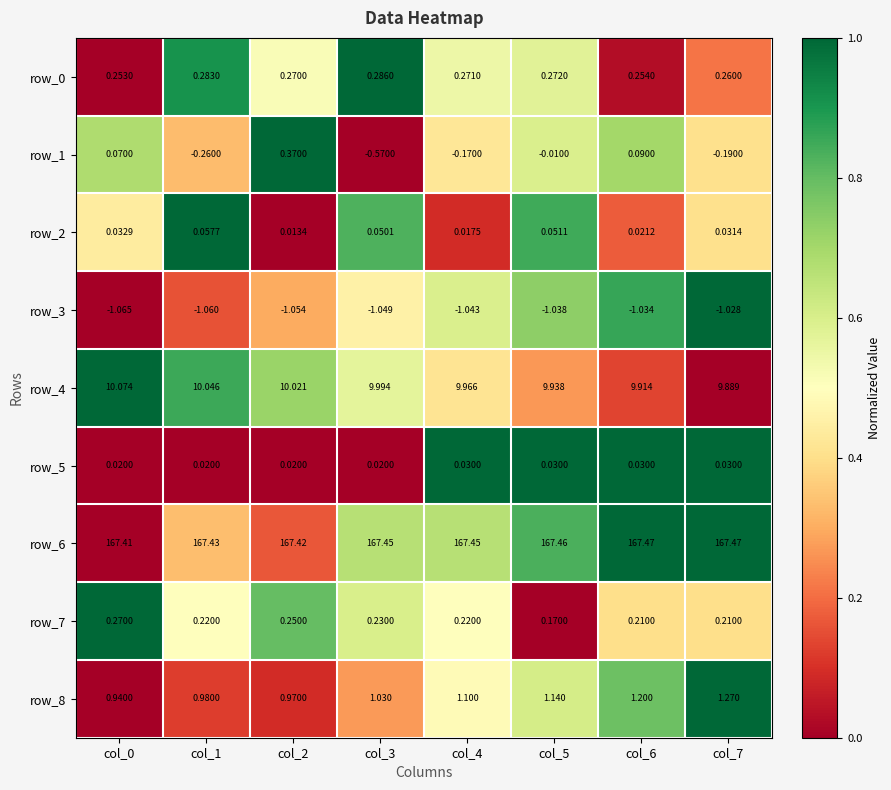

How many series are shown in this chart?

9